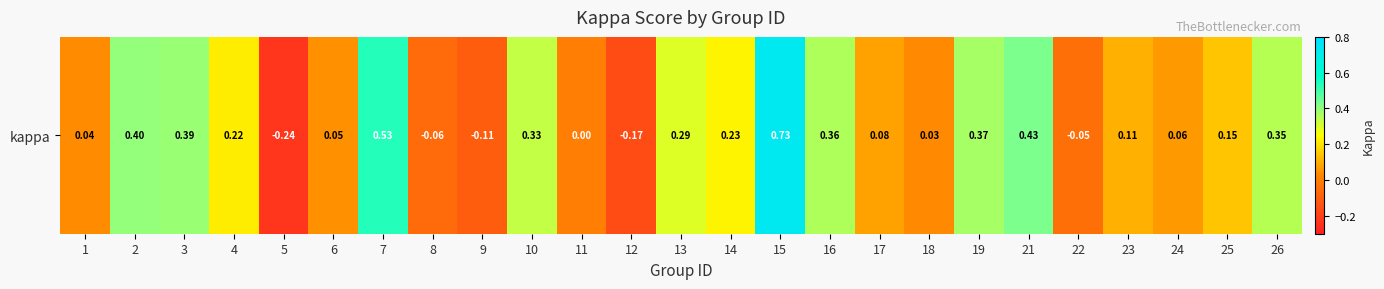

True or false: the data shows 0.1 at 18.

False